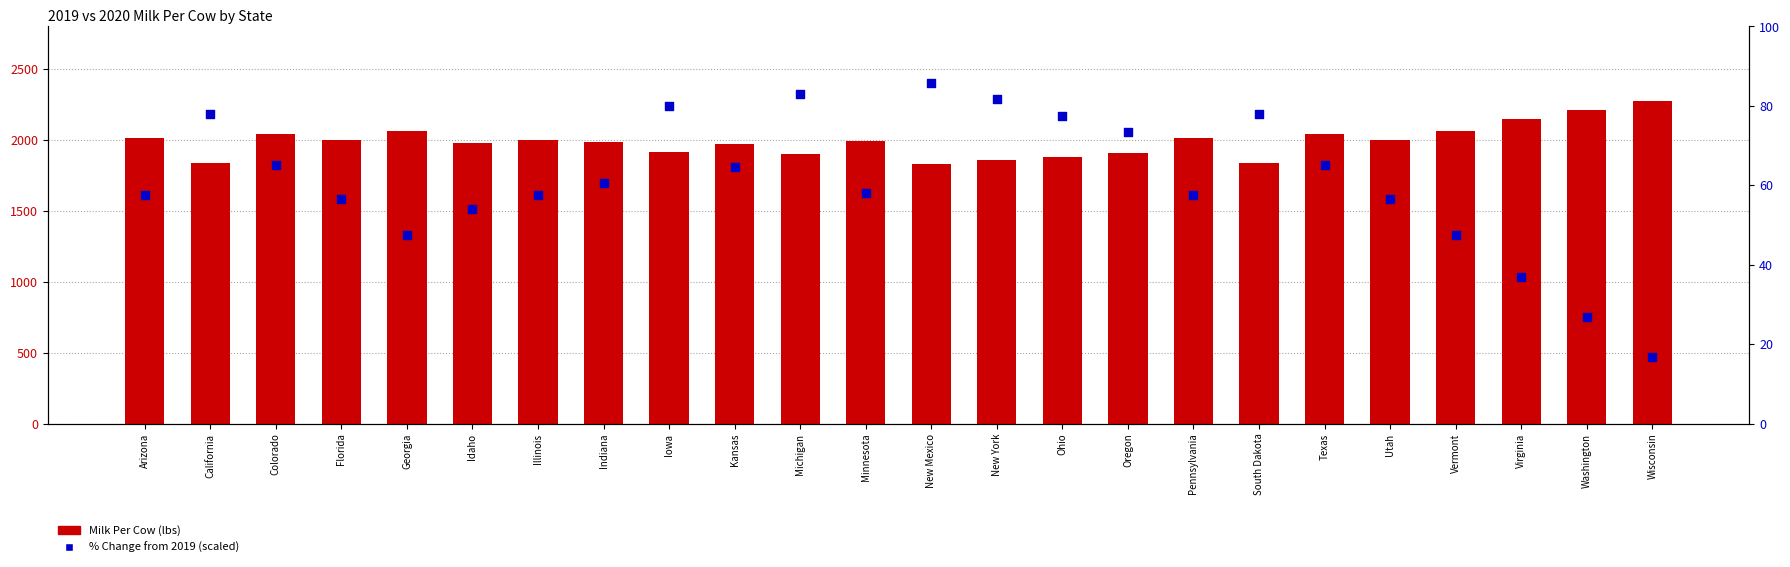

Is the value of % Change (scaled) at California greater than the value of 2019 Milk Per Cow at Florida?

No